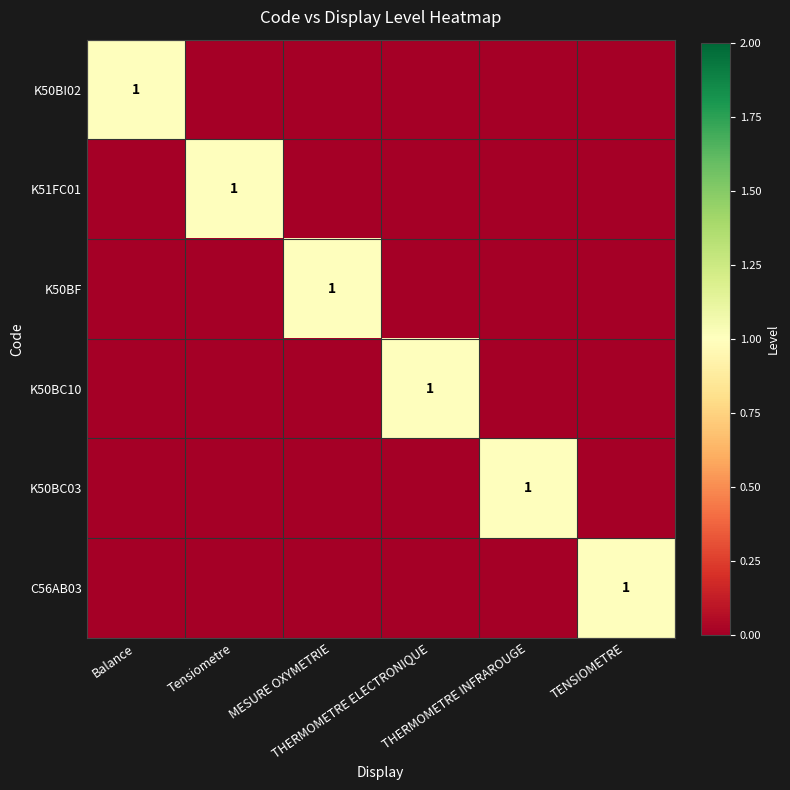

The K50BC10 series shows 0 at THERMOMETRE INFRAROUGE. True or false?

True